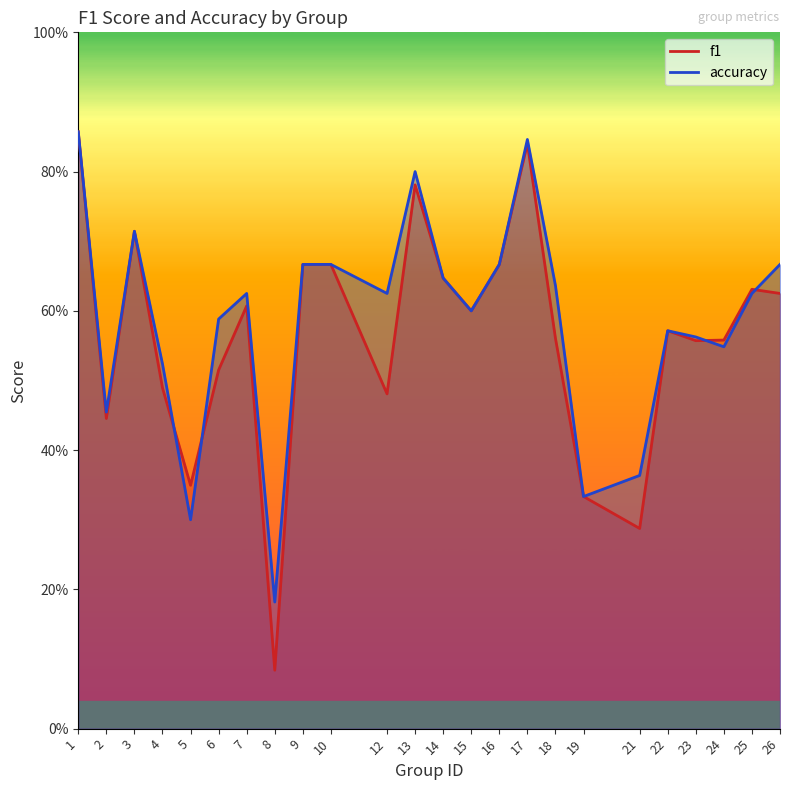

Rank the series by their maximum value, from highest to lowest.

f1, accuracy